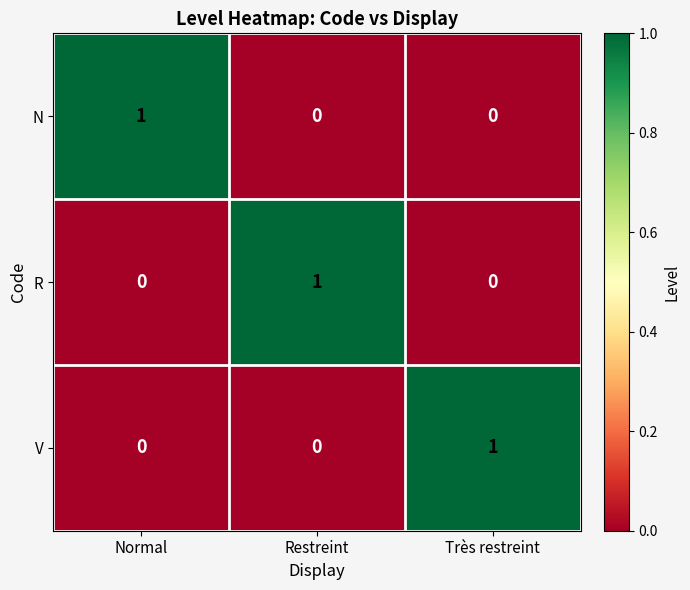

At how many categories does at least one series exceed 0?

3